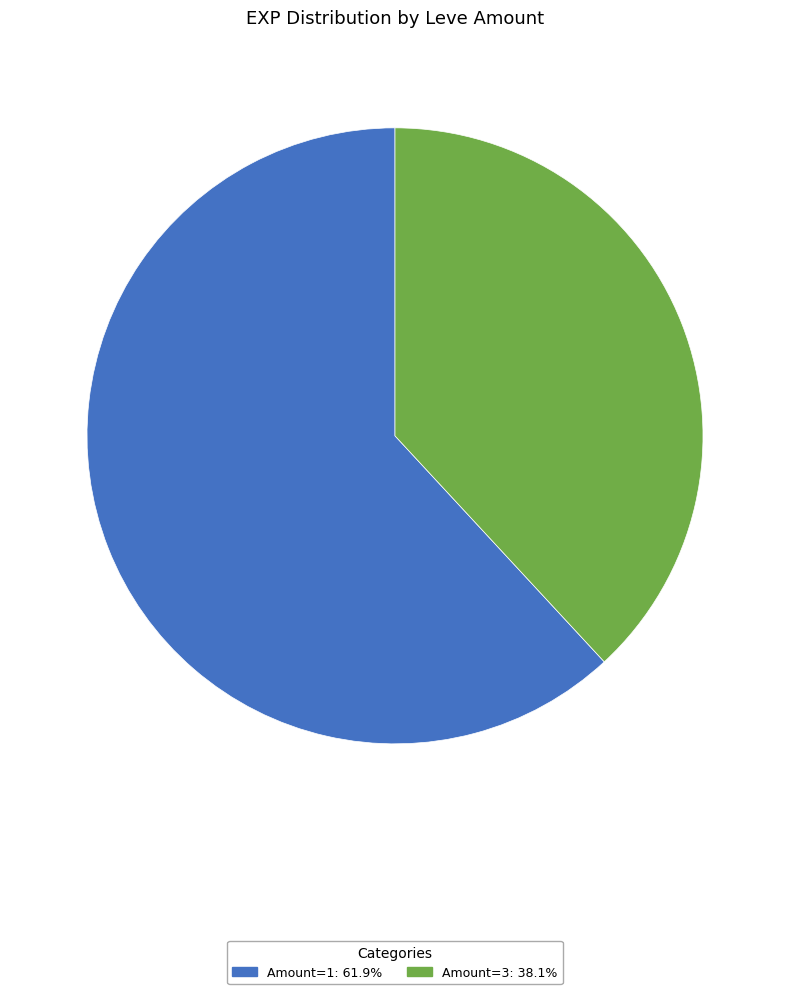

Approximately how many times larger is the value at Amount=1: 61.9% compared to Amount=3: 38.1%?

1.6